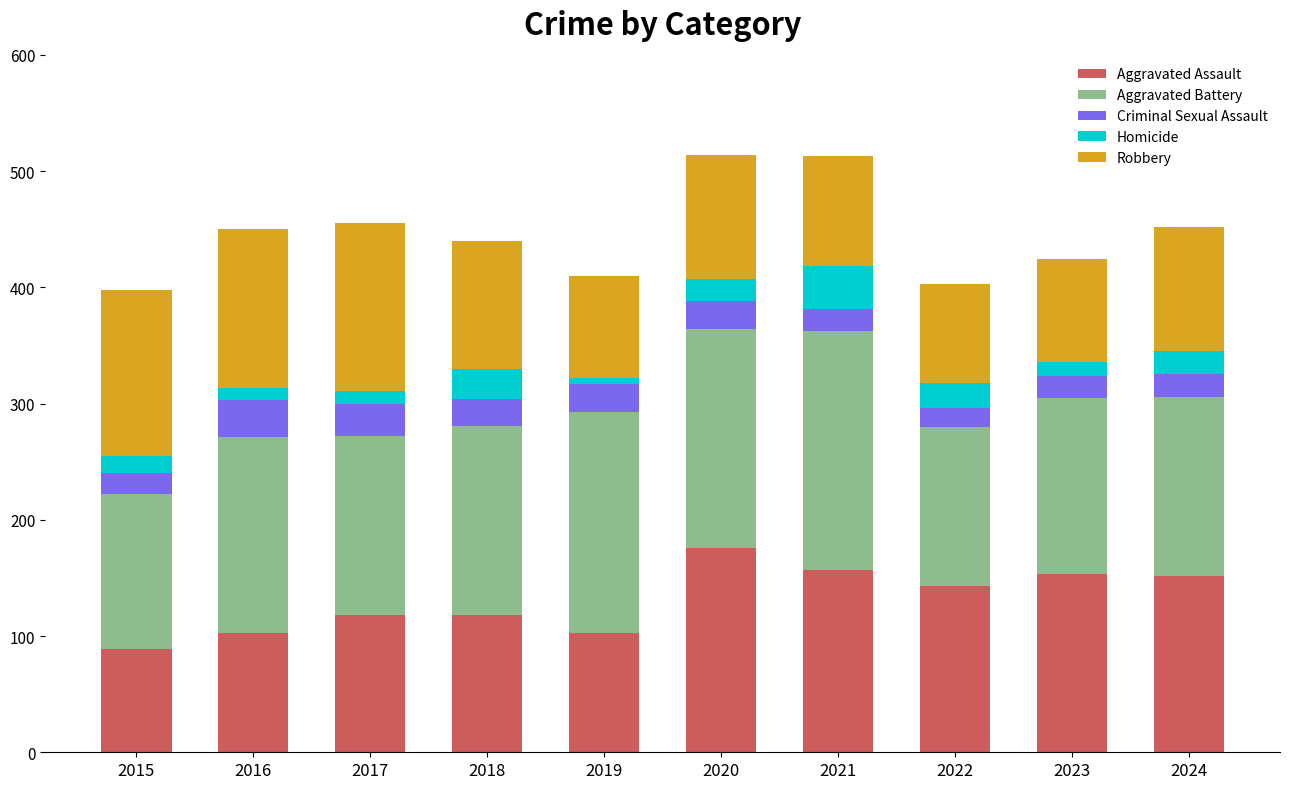

The Aggravated Assault series shows 176 at 2020. True or false?

True